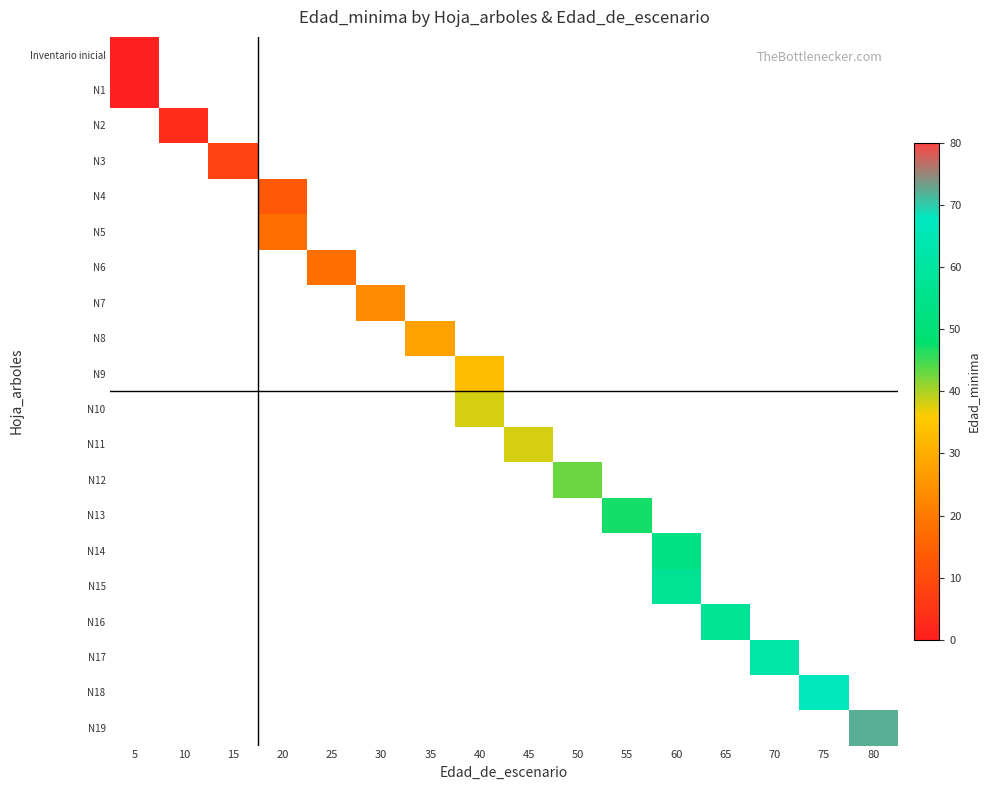

Count the number of categories in the chart.

16